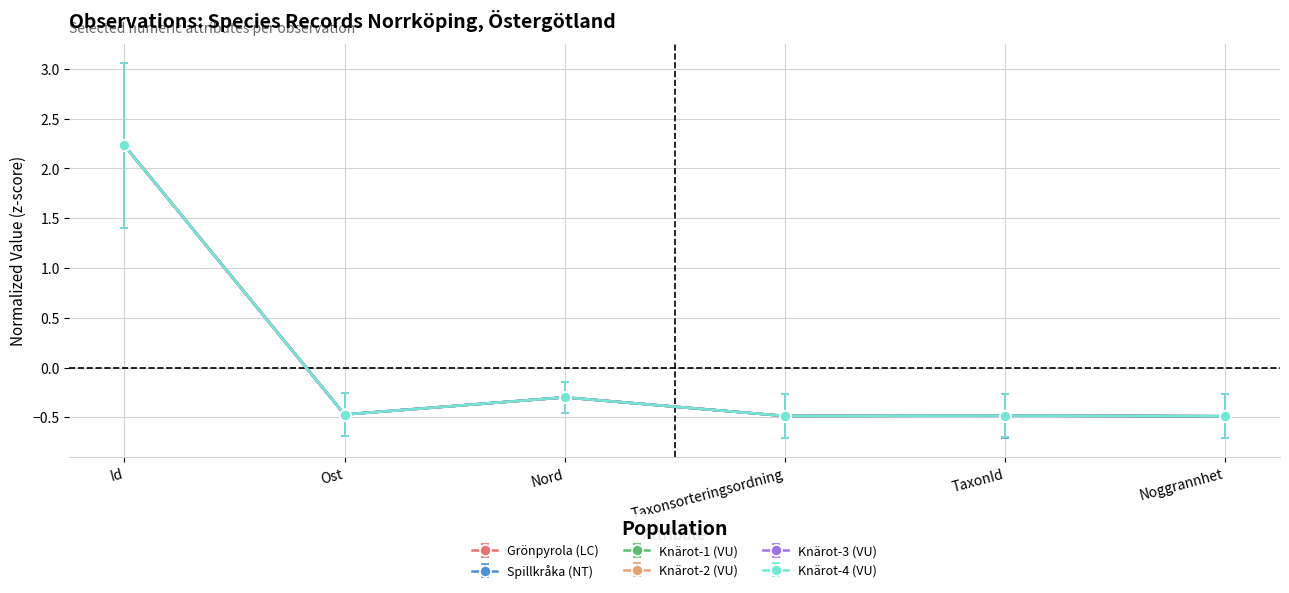

The Knärot-4 (VU) series shows -0.1 at TaxonId. True or false?

False